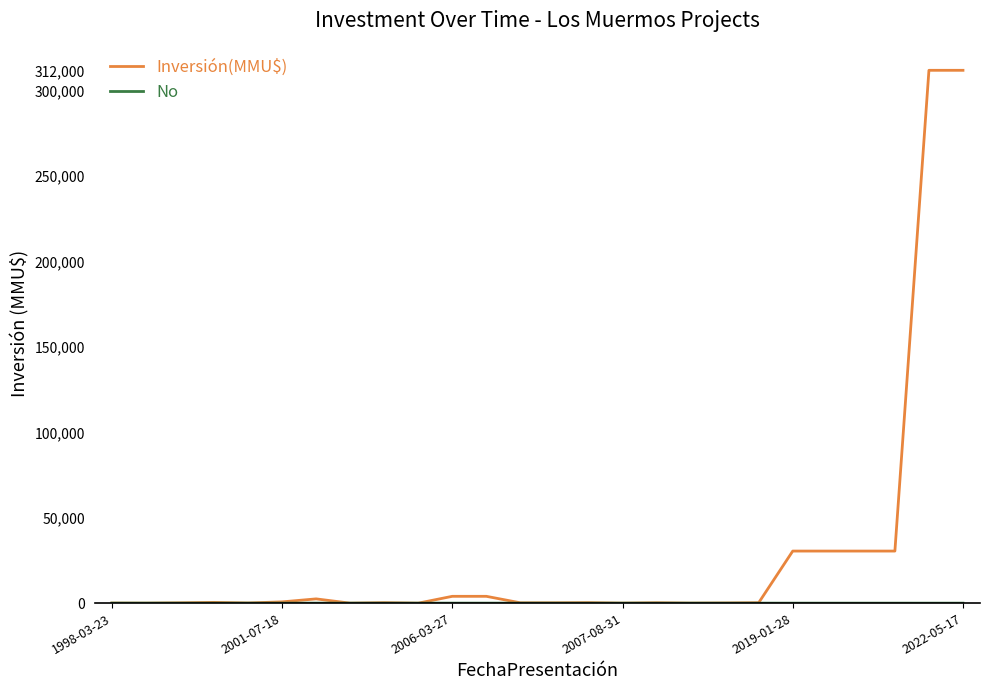

What is the greatest value displayed?

312000